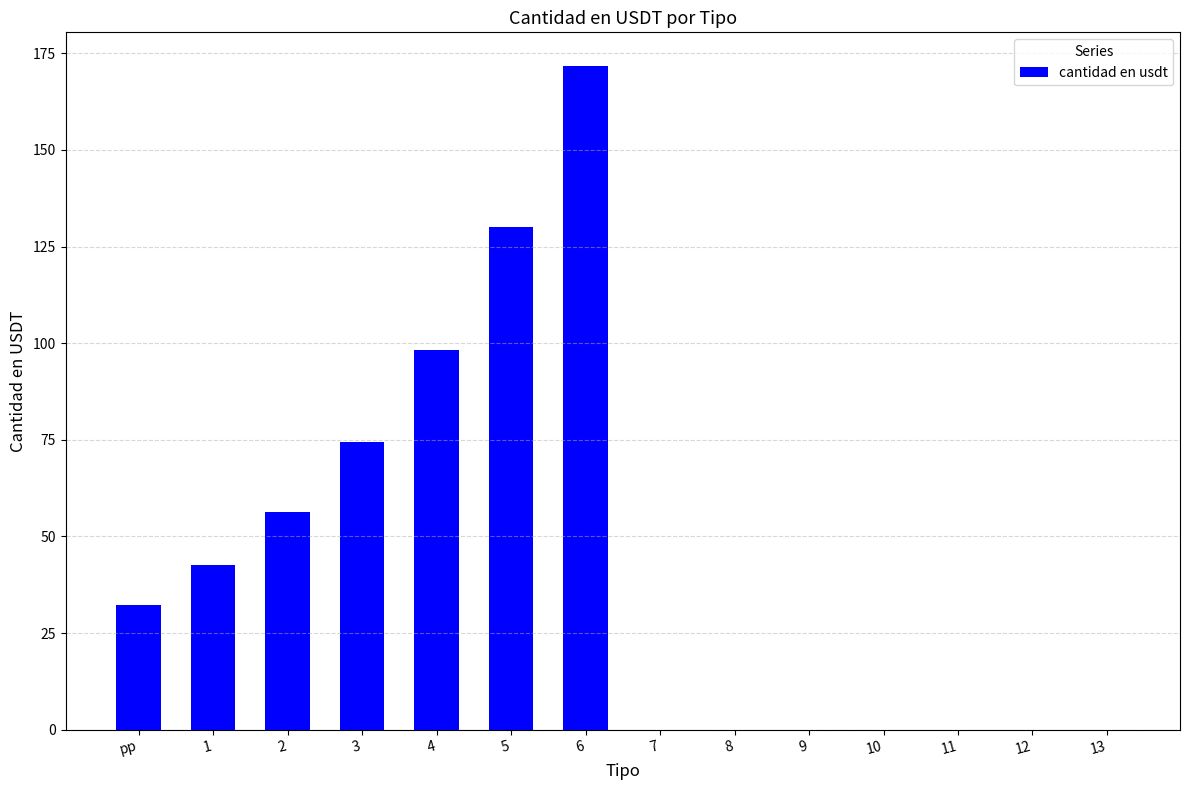

Which has a higher value, 1 or 7?

1